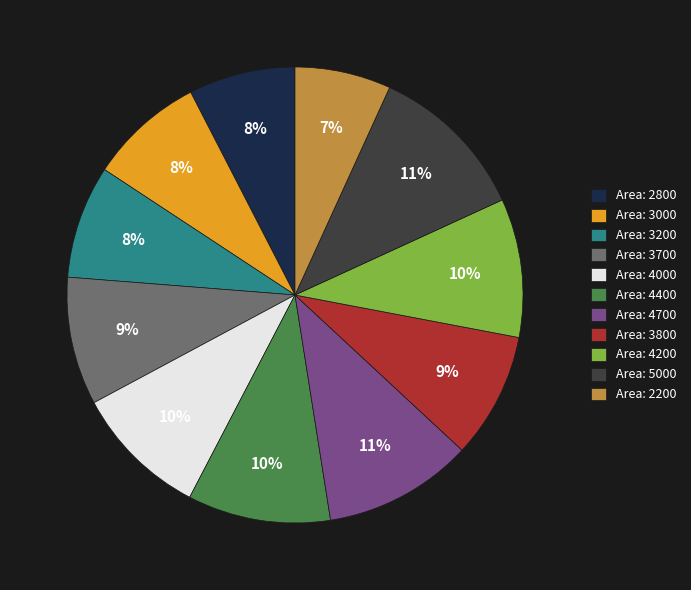

Which category has the smallest portion of the pie?

Area: 2200